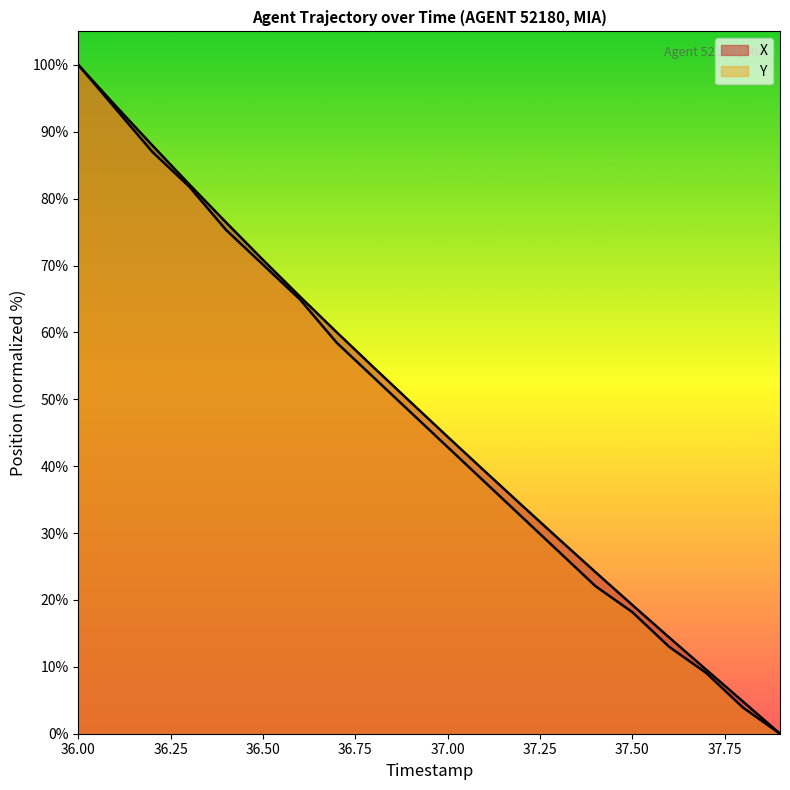

Which series has the widest spread of values?

X